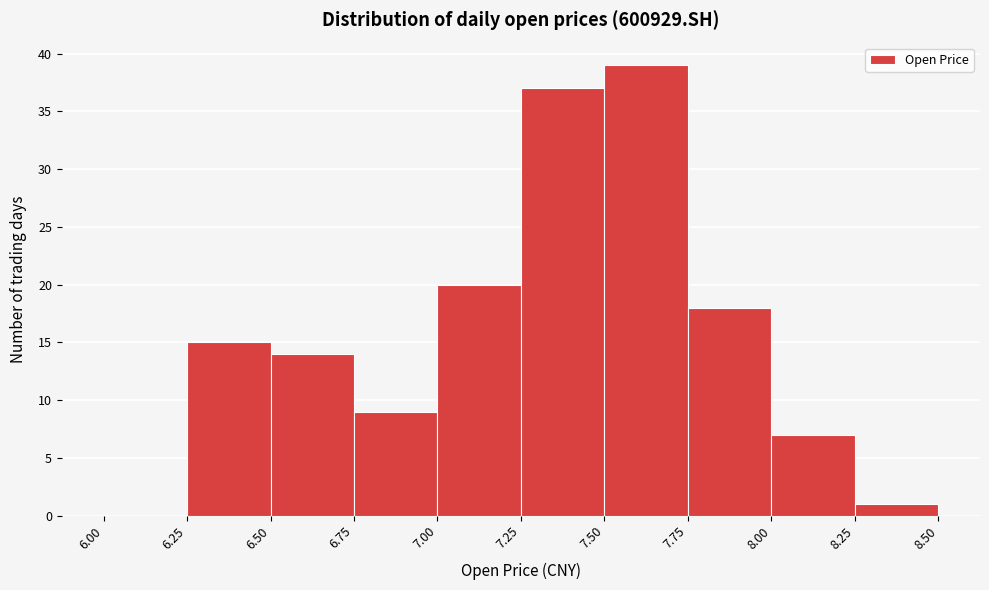

Reading left to right, transcribe this chart: for each bar, give the range it covers on the x-axis and its height. The values are not printed on the chart, so give them approximately, as read against the axis.

6.00 to 6.25: 0
6.25 to 6.50: 15
6.50 to 6.75: 14
6.75 to 7.00: 9
7.00 to 7.25: 20
7.25 to 7.50: 37
7.50 to 7.75: 39
7.75 to 8.00: 18
8.00 to 8.25: 7
8.25 to 8.50: 1